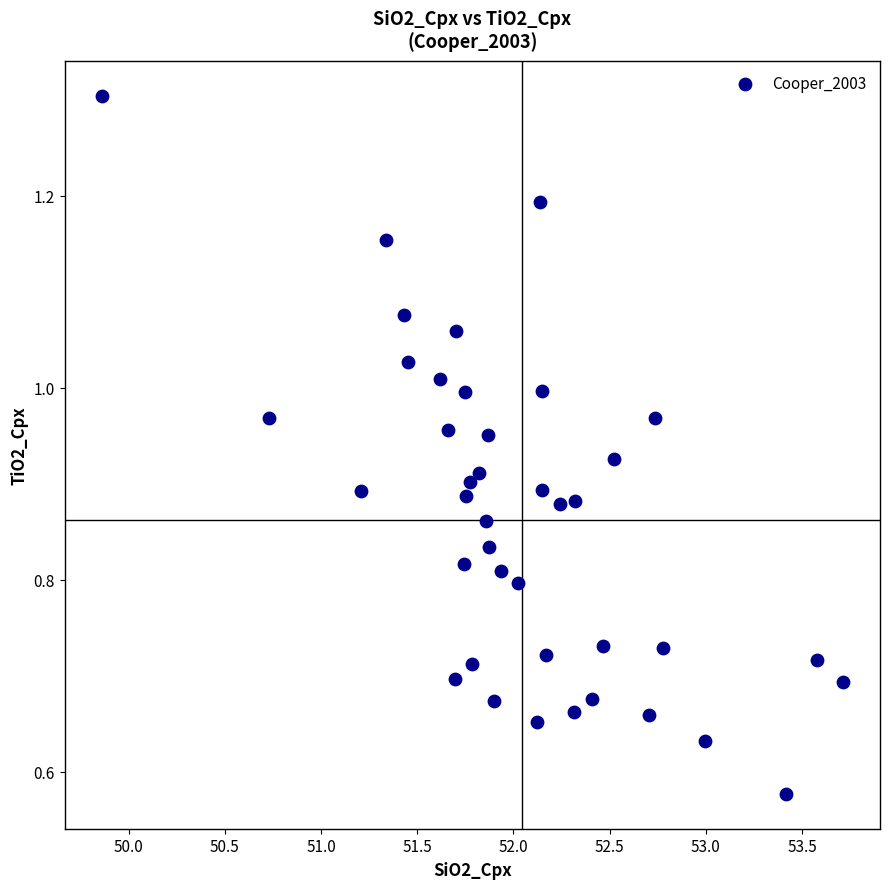

What is the range of X values (max minus min)?

3.9